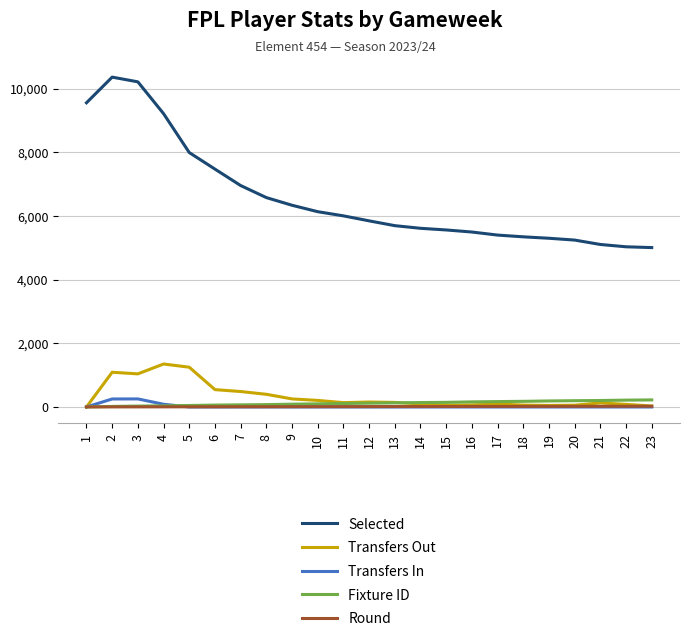

What are all the series names shown in the legend?

Selected, Transfers Out, Transfers In, Fixture ID, Round